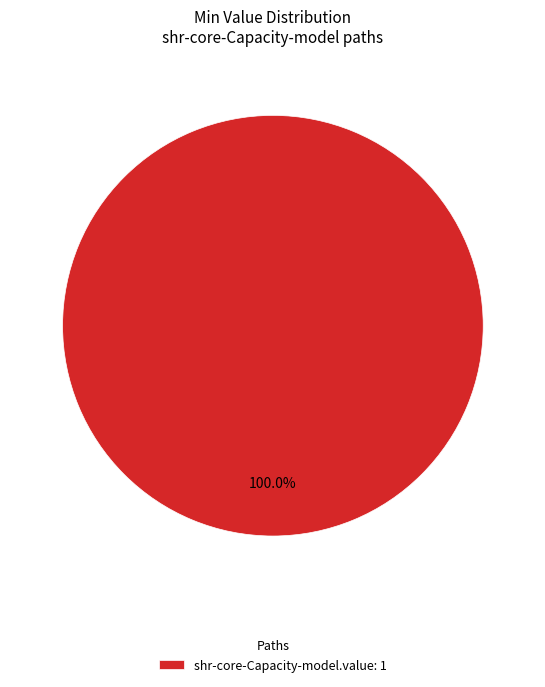

Rank the categories by value from highest to lowest.

shr-core-Capacity-model.value: 1